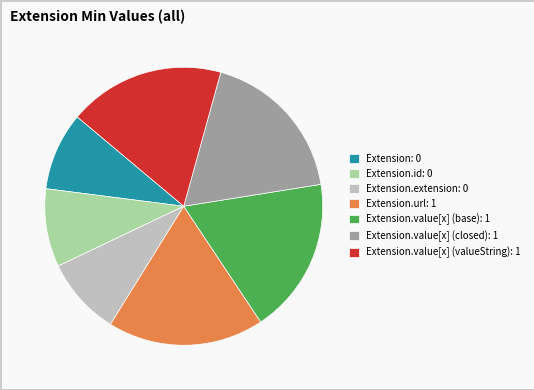

Is it true that Extension.value[x] (base): 1 is 28% of the pie?

False